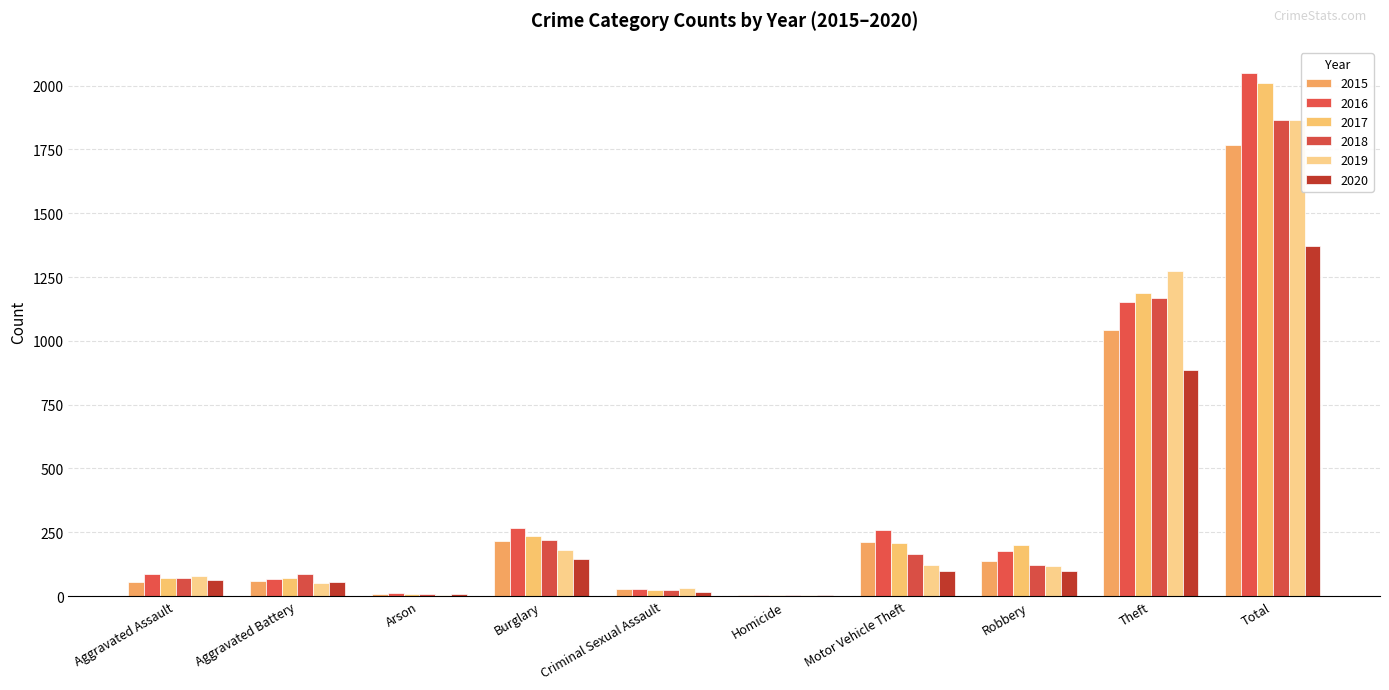

What is the sum of all 2016 values?

4100